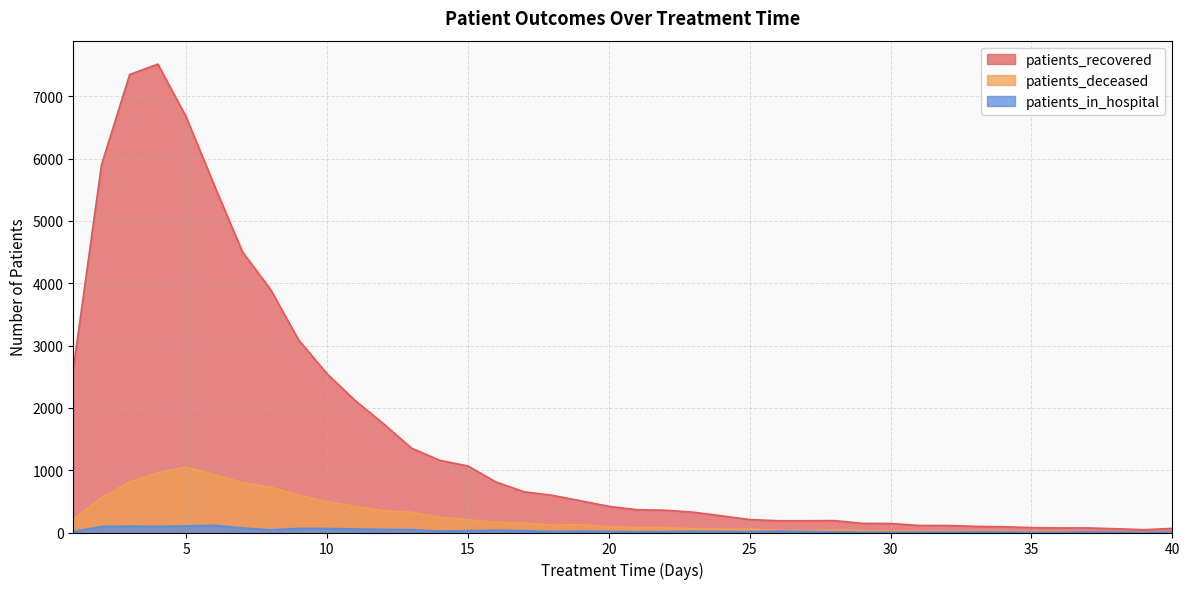

Which series changed the most between 13 and 23?

patients_recovered